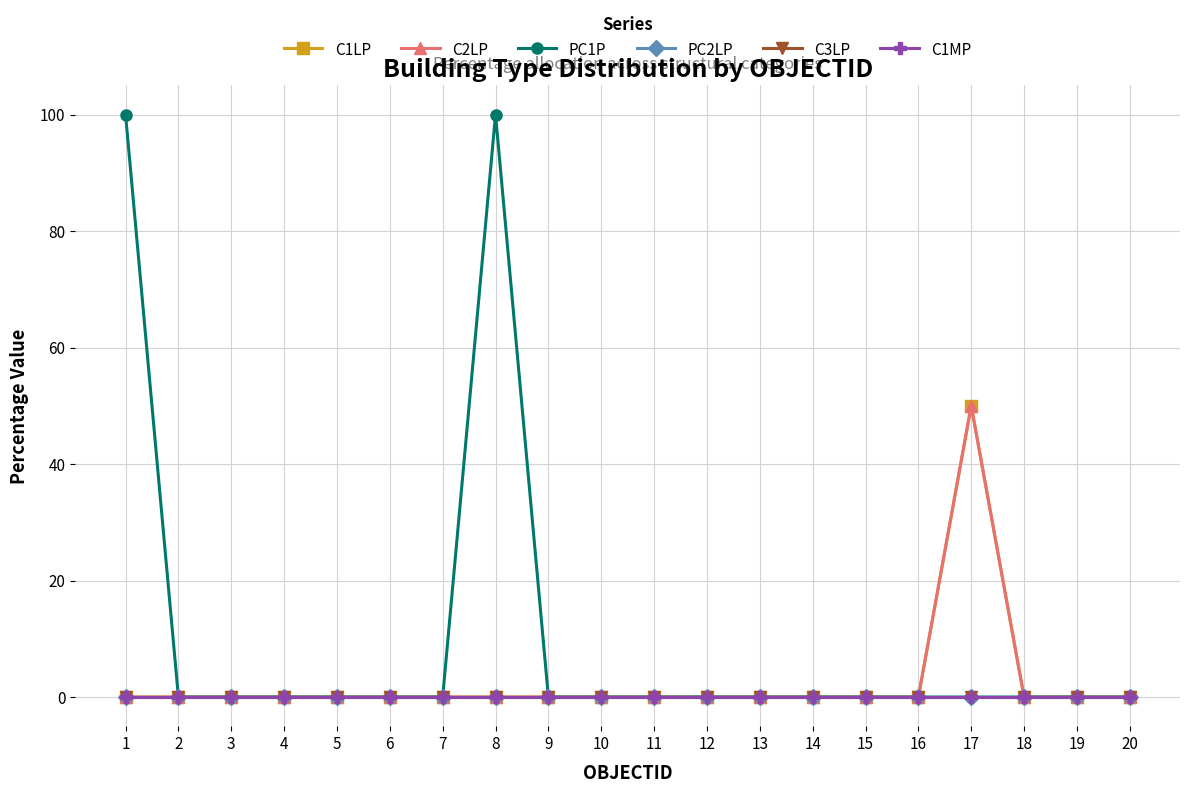

Does the chart have visible grid lines?

Yes